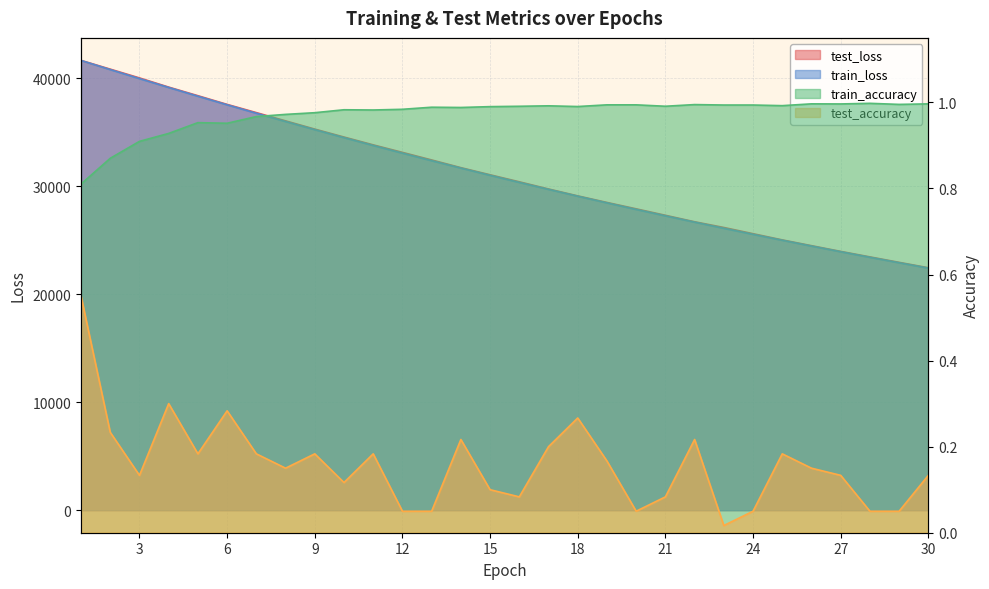

What is the approximate value of train_accuracy at 21?

1.0